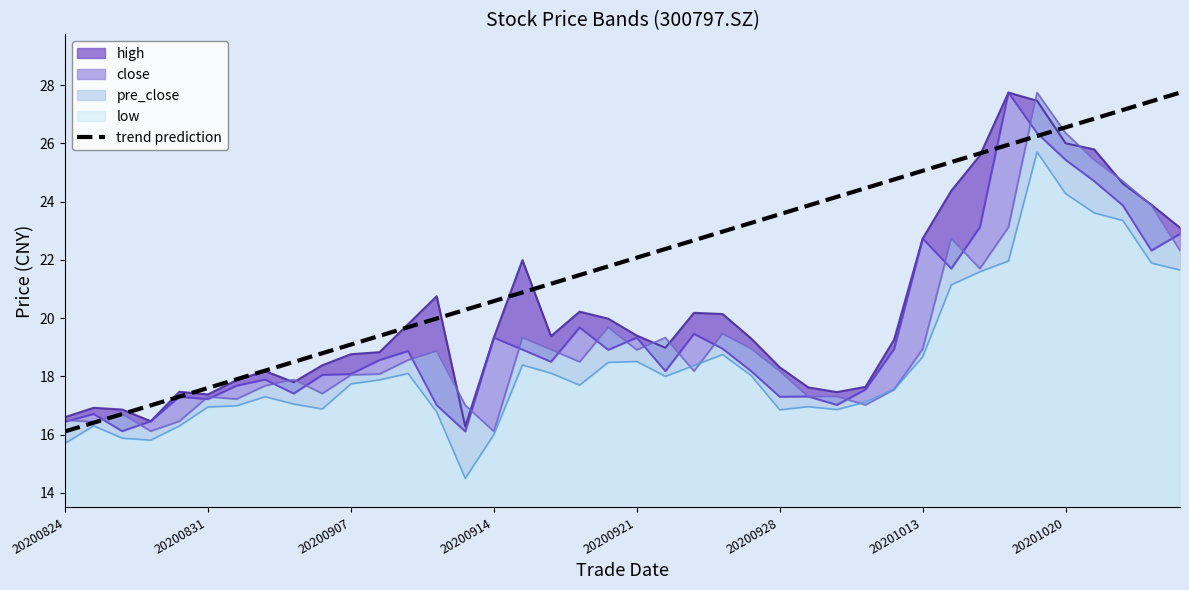

What is the highest value of the trend prediction series?

27.7